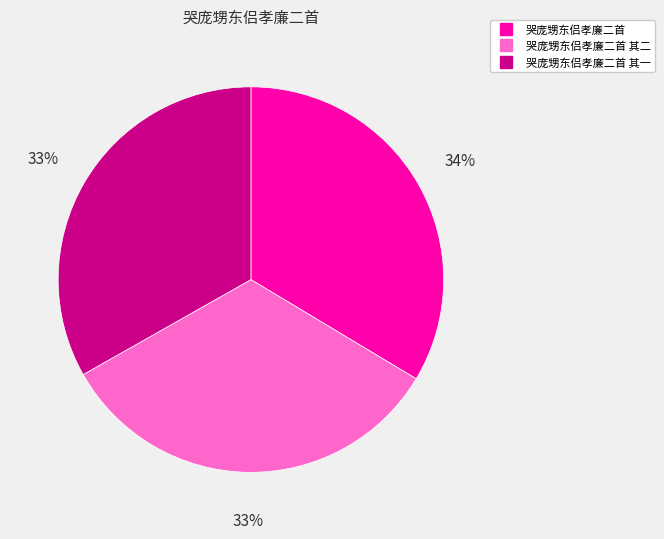

Is there a majority slice in this chart?

No